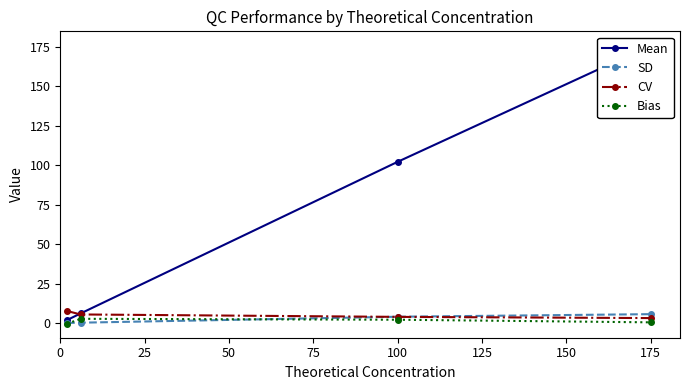

After their last crossing, which series has the higher values: Bias or SD?

SD